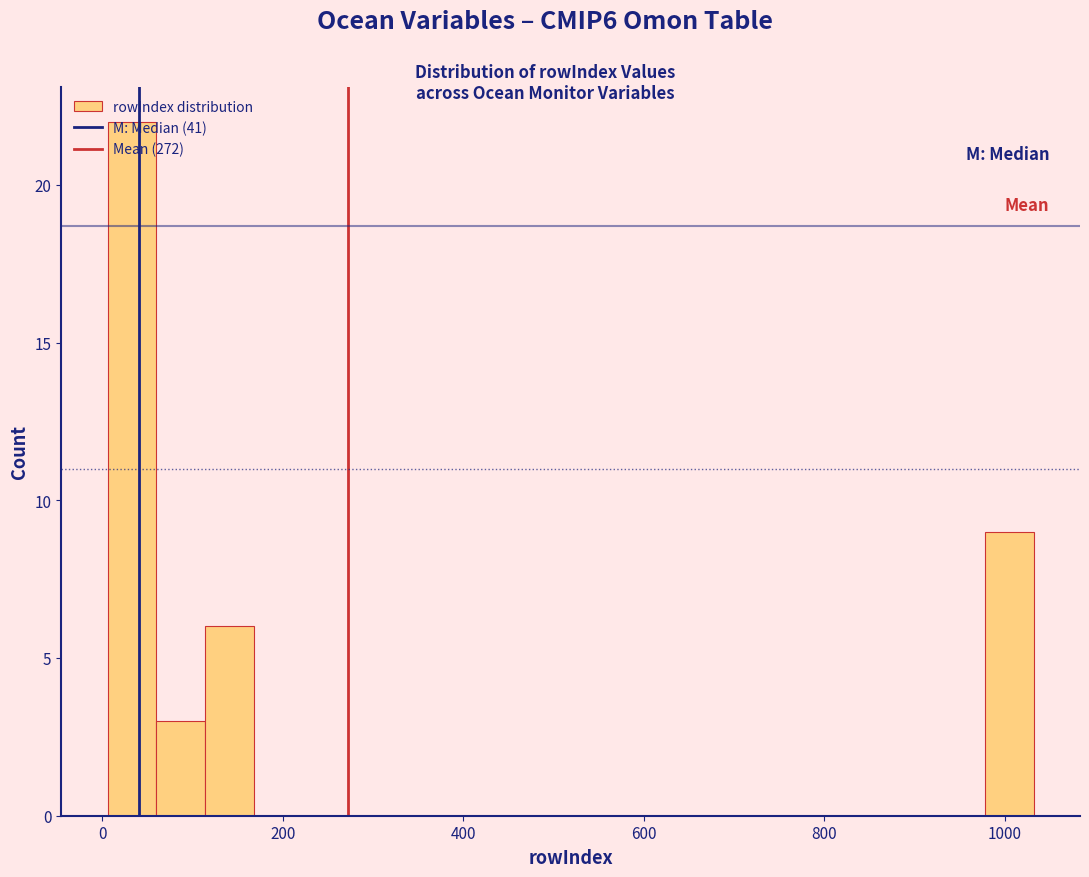

Read against the x-axis, roughly where is the centre of the tallest bar?

40